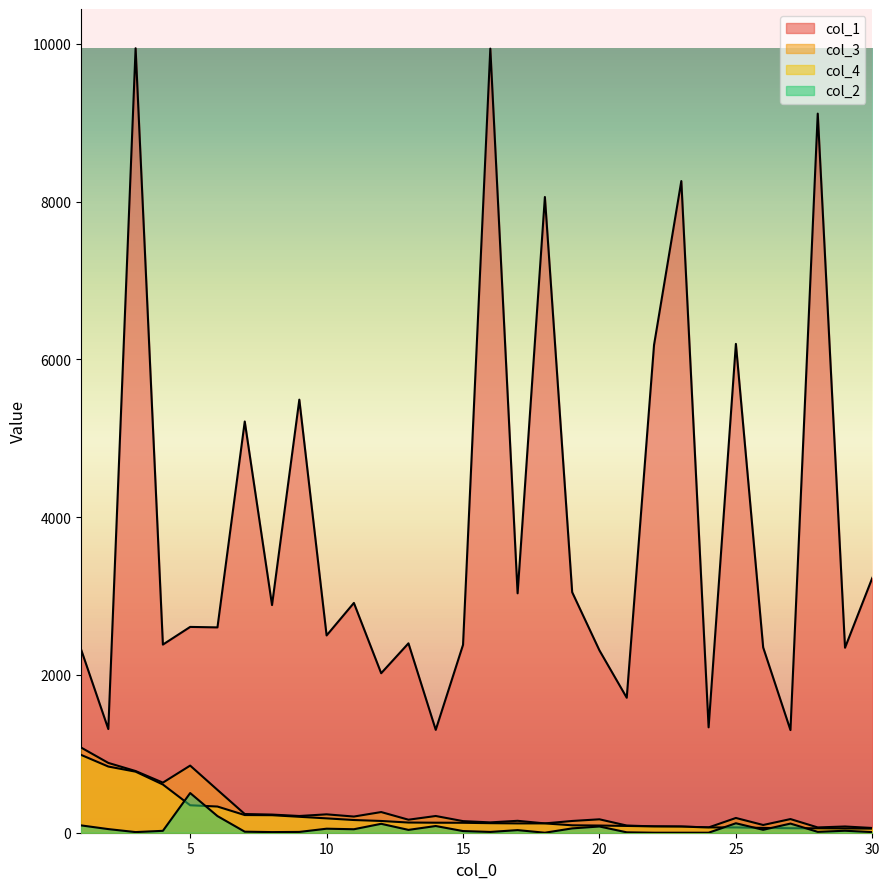

Does the chart have visible grid lines?

No